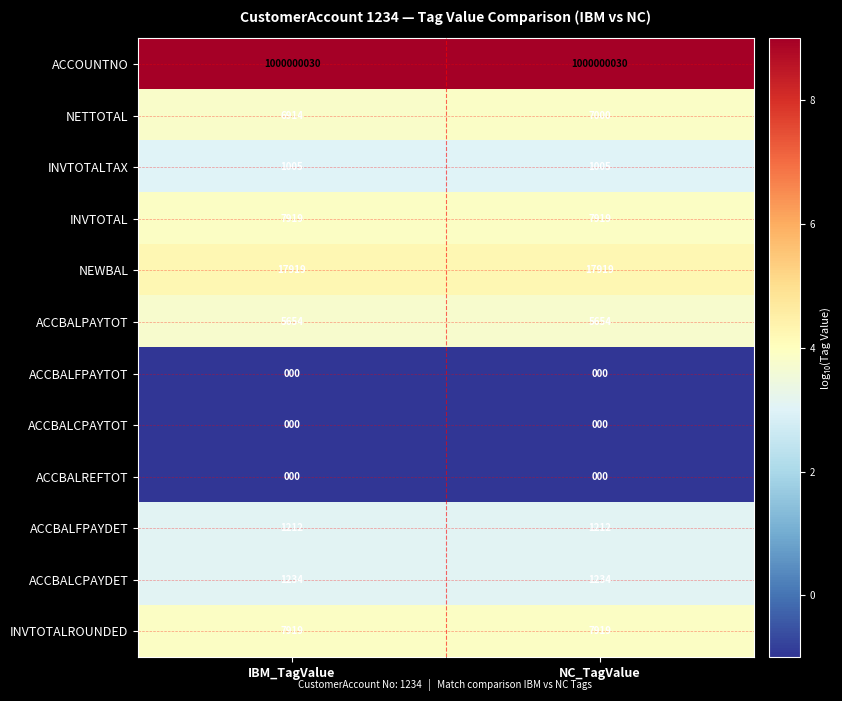

What is the minimum value shown in the chart?

0